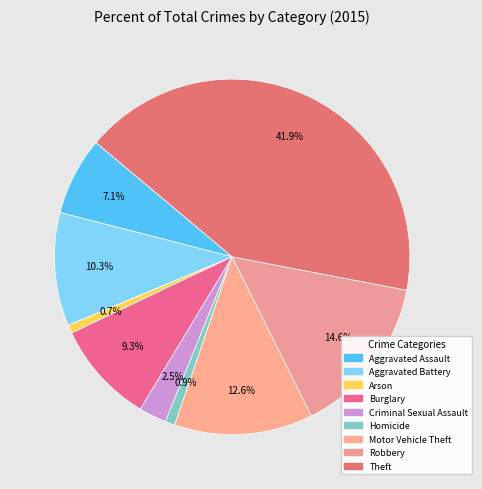

Does Burglary represent more than half of the total?

No